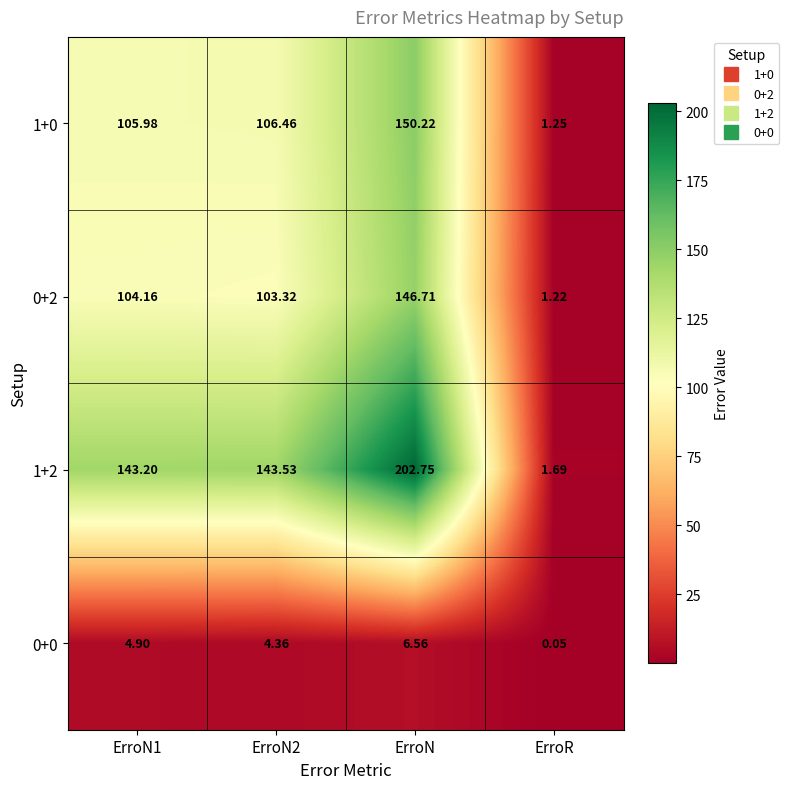

What is the spread (max minus min) of values at ErroR?

1.6